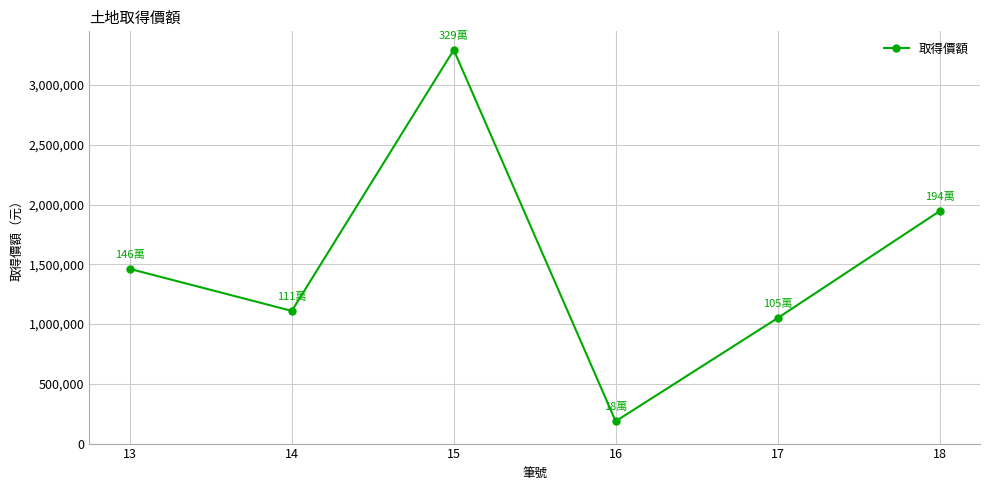

What is the sum of the values at 17 and 14?

2160355